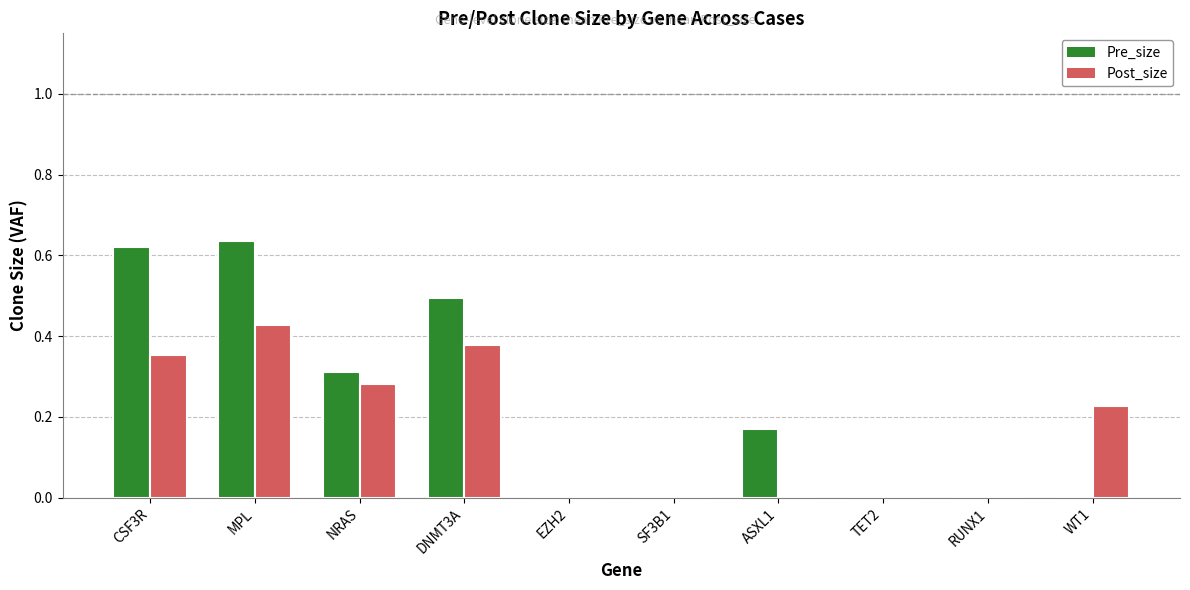

Which series has the largest total across all categories?

Pre_size